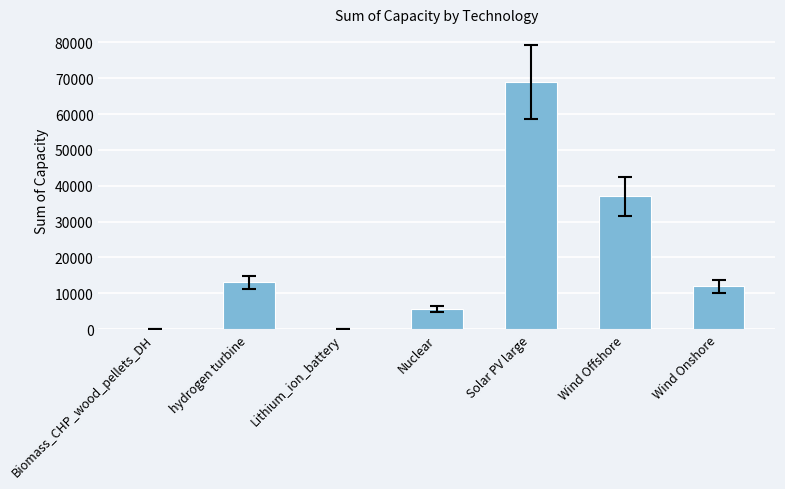

What is the sum of the values at hydrogen turbine and Wind Offshore?

50000.0